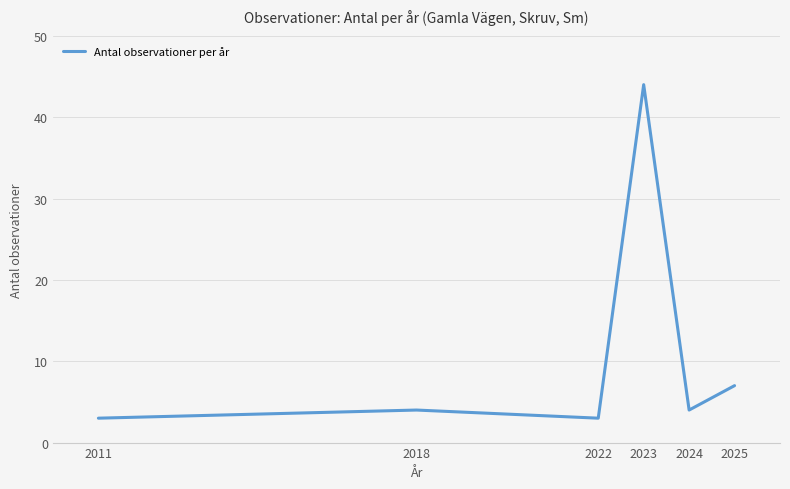

Where is the data nearest to the value 23?

2025